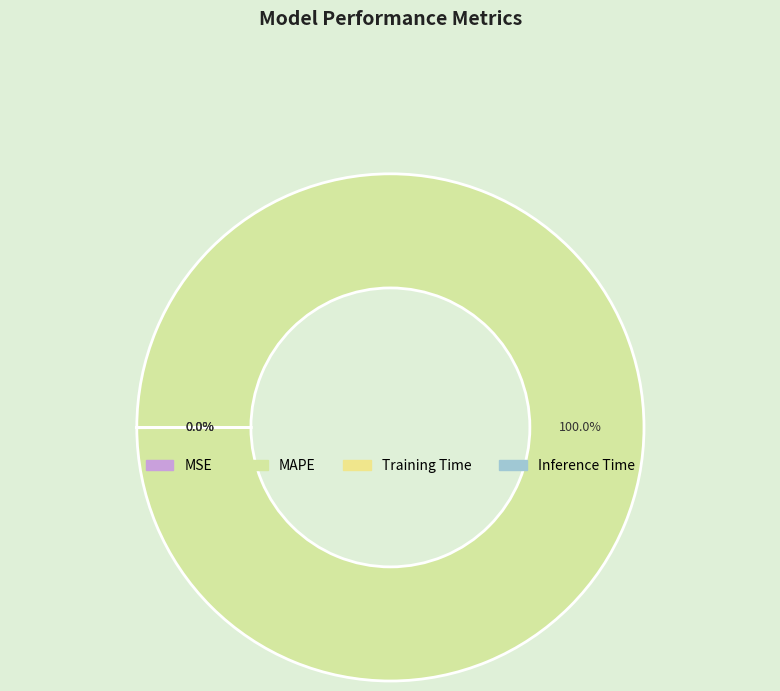

True or false: Inference Time accounts for 11% of the total.

False